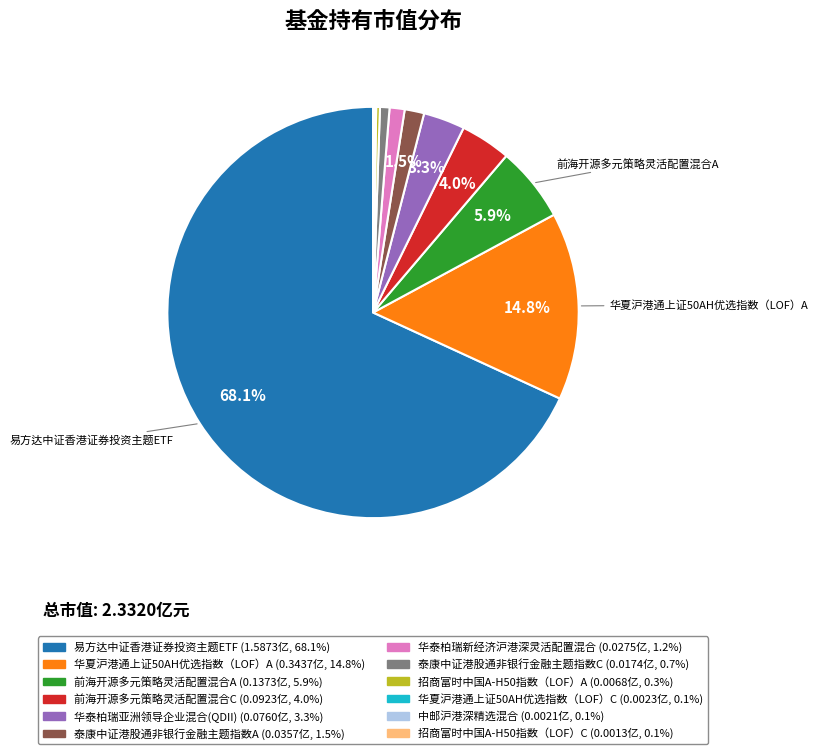

To the nearest percent, what is the difference between the 前海开源多元策略灵活配置混合C and 泰康中证港股通非银行金融主题指数A slice percentages?

2%